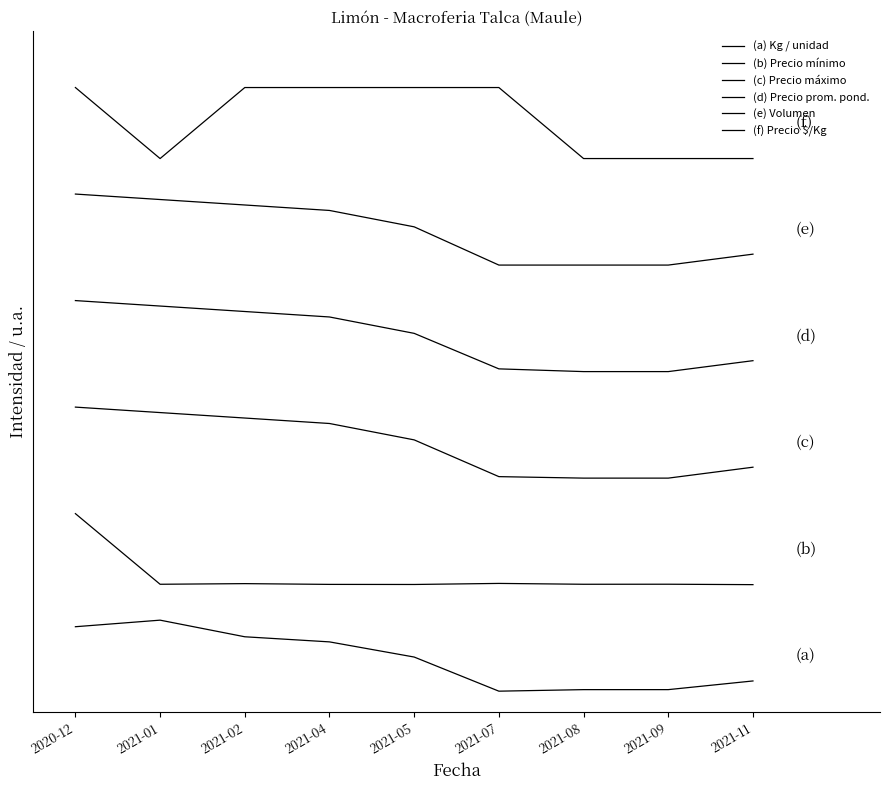

The (b) Precio mínimo series shows 1.5 at 2021-08. True or false?

True